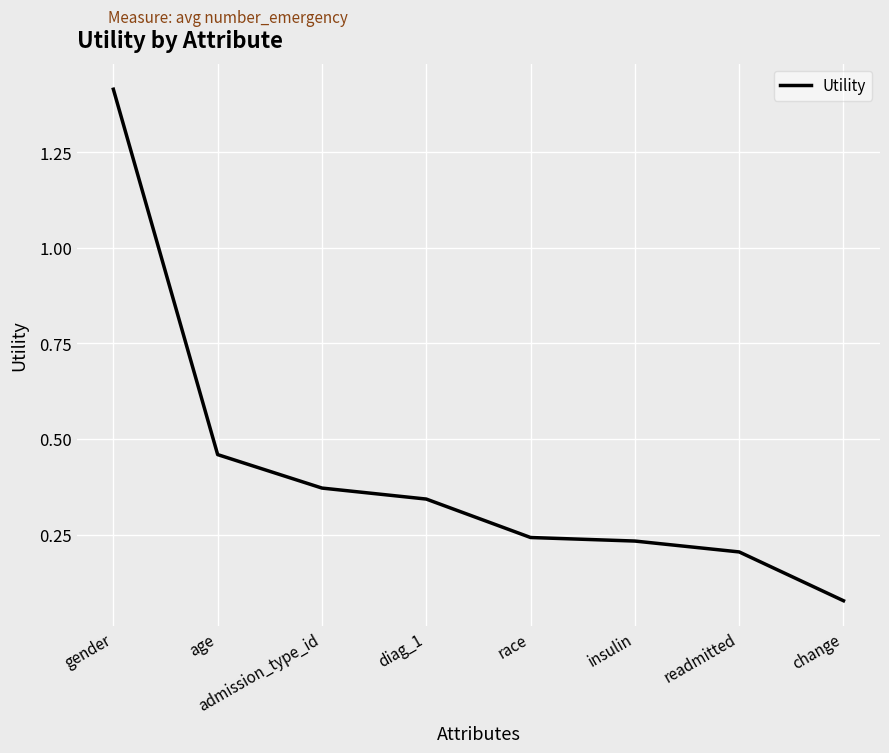

Is it true that the value at readmitted is 0.2?

True